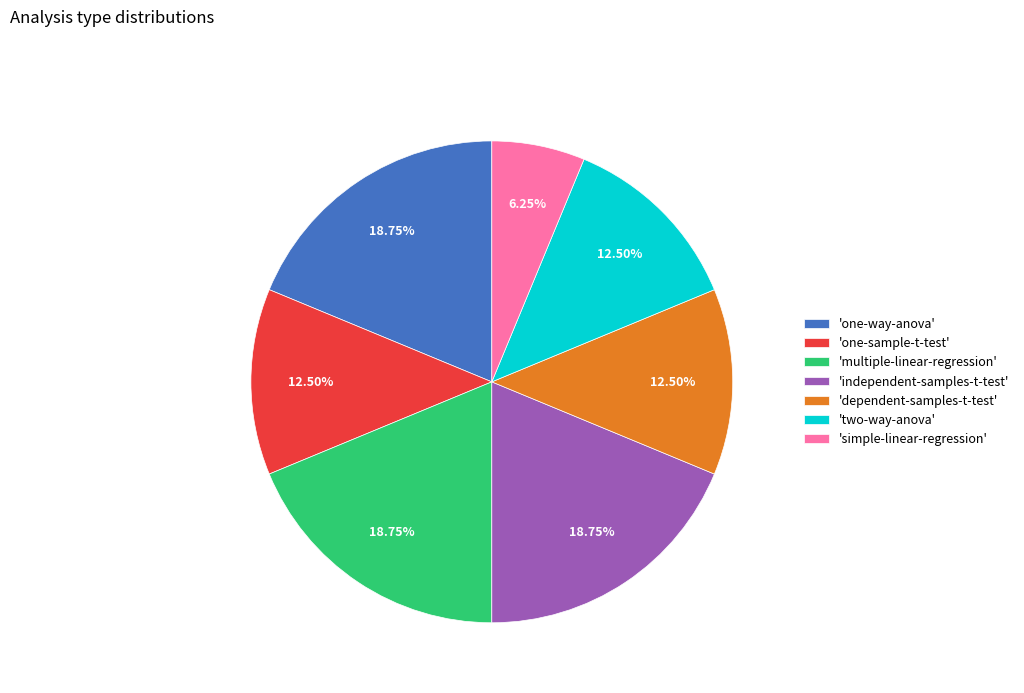

Is there a majority slice in this chart?

No